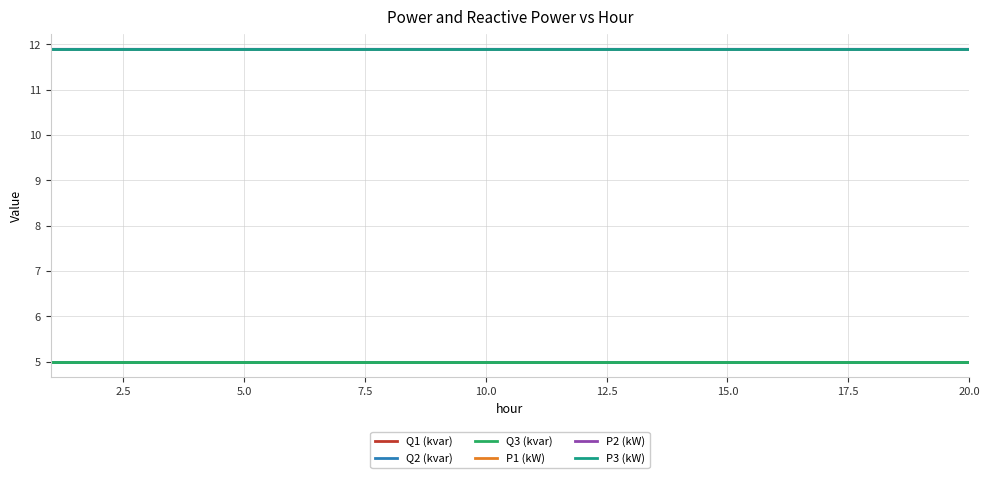

True or false: P3 (kW) and Q1 (kvar) cross at least once.

False